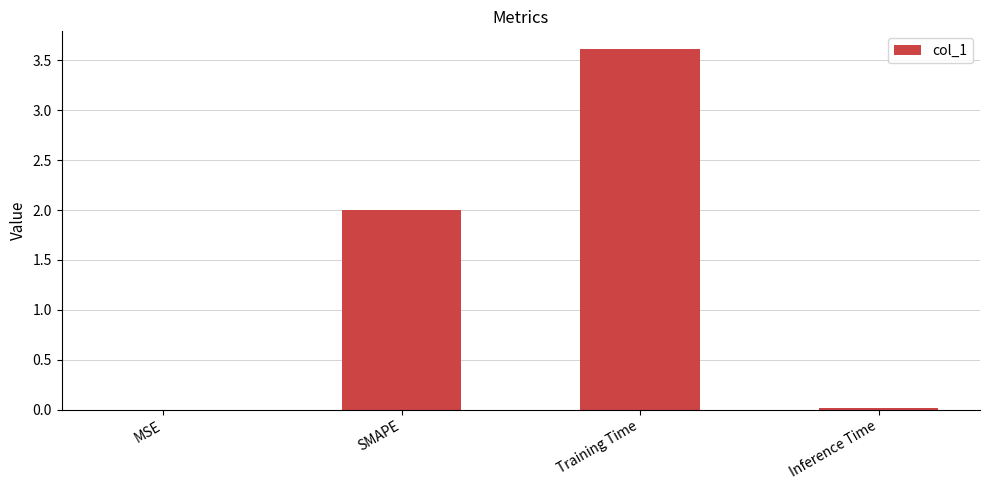

True or false: the data shows 2.0 at SMAPE.

True